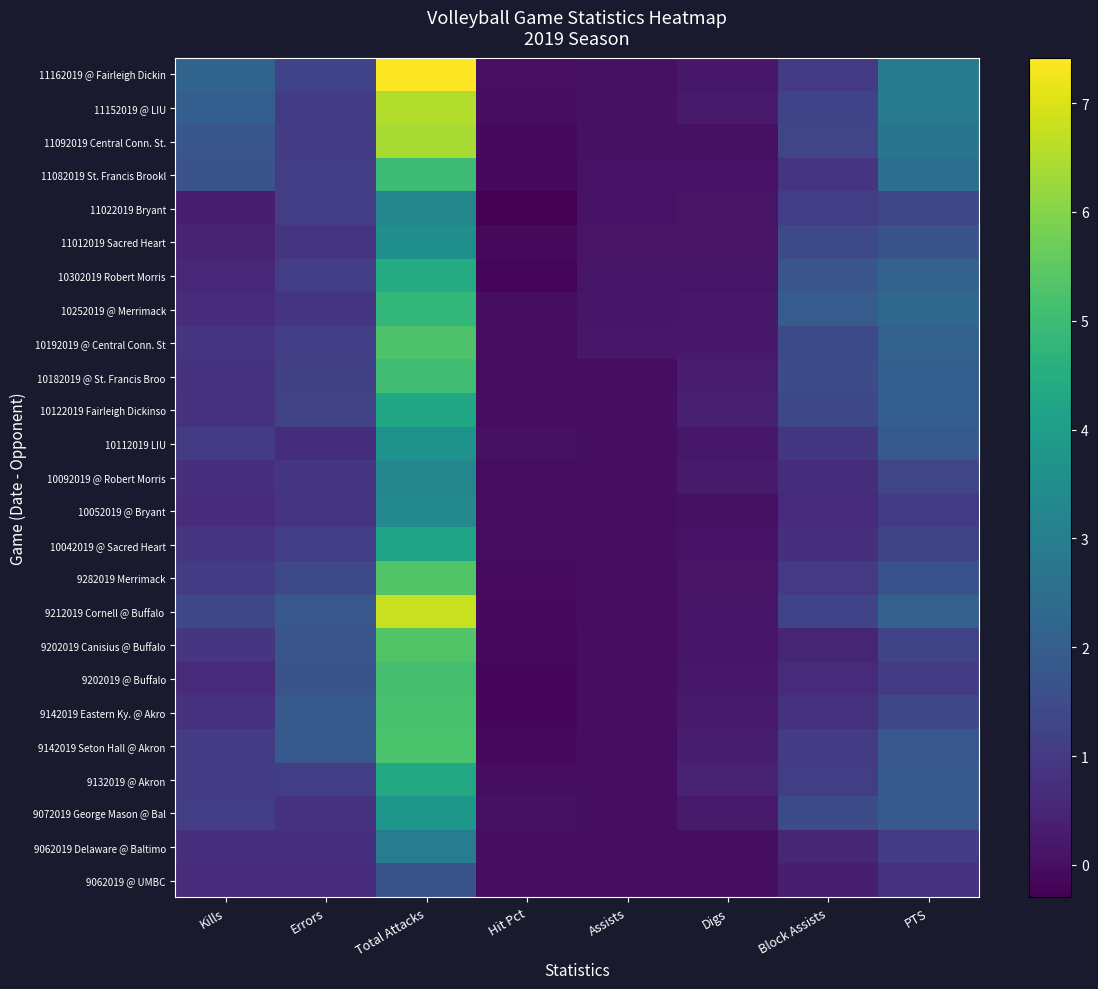

Count the number of data series in this chart.

25